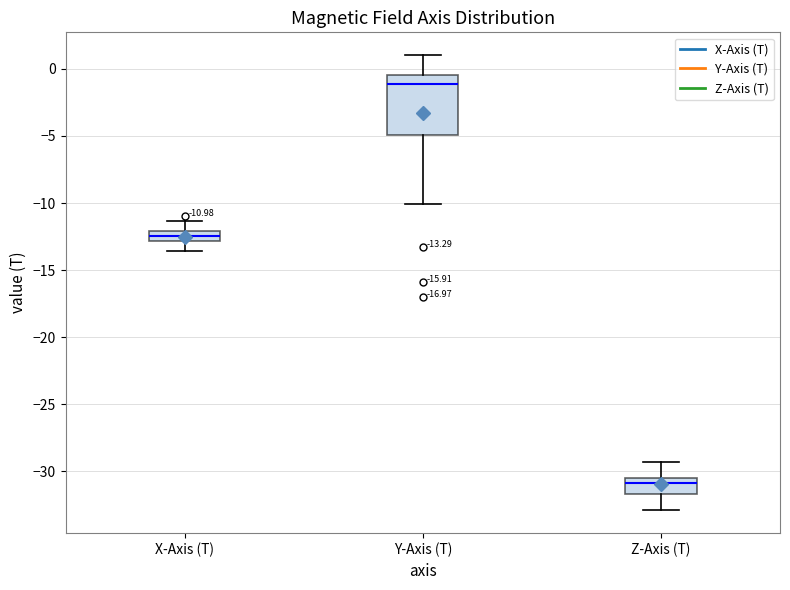

Which box is the tallest, from its lower edge to its upper edge?

Y-Axis (T)